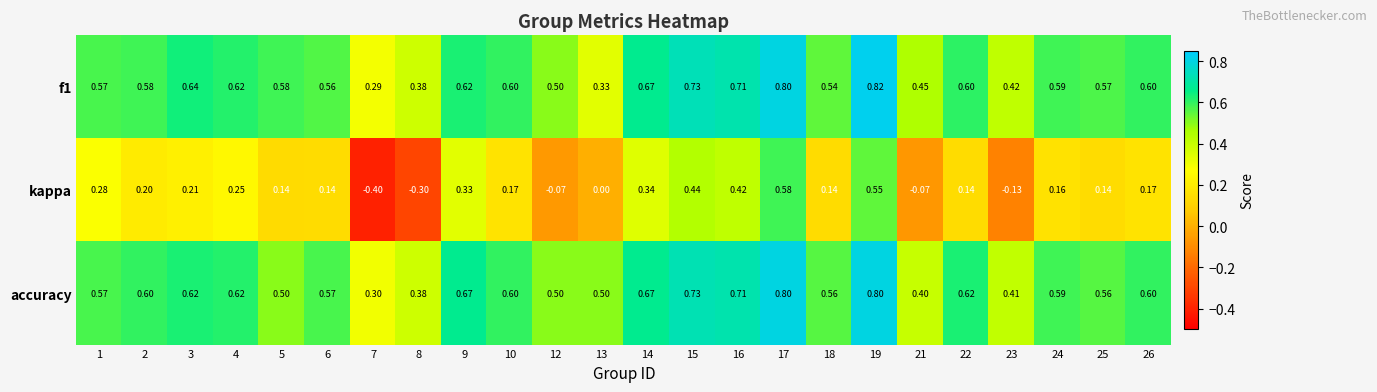

List the series in order of their peak value, highest first.

f1, accuracy, kappa